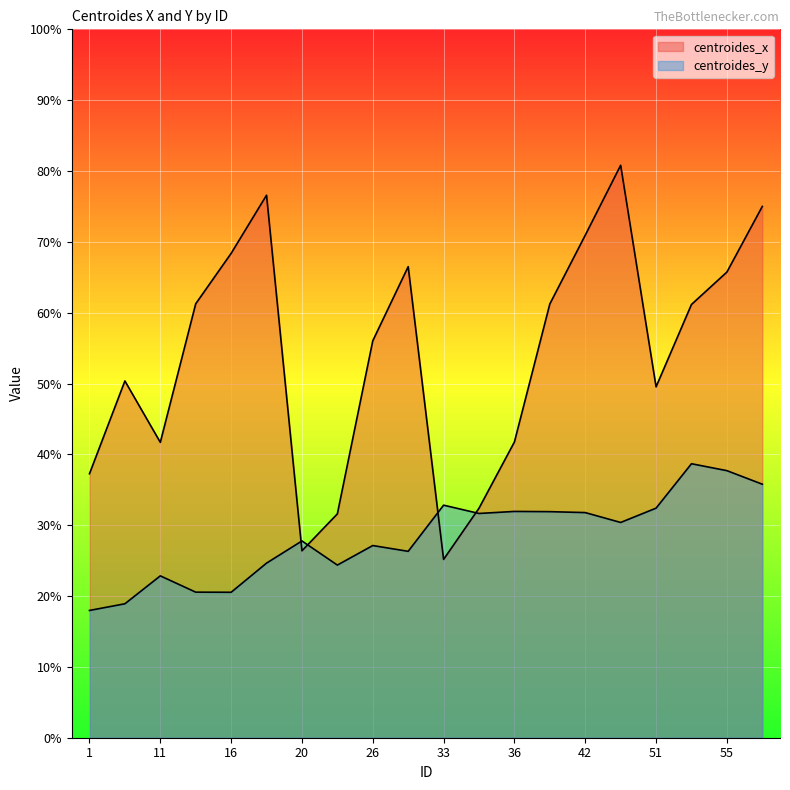

Reading left to right, extract all data points from this chart.

centroides_x: 1=37.3	4=50.4	11=41.7	15=61.3	16=68.4	18=76.6	20=26.4	21=31.6	26=56.0	28=66.5	33=25.2	34=32.4	36=41.8	40=61.2	42=70.9	43=80.8	51=49.5	54=61.2	55=65.7	56=75.0
centroides_y: 1=18.0	4=18.9	11=22.8	15=20.5	16=20.5	18=24.6	20=27.8	21=24.4	26=27.1	28=26.3	33=32.8	34=31.7	36=31.9	40=31.9	42=31.8	43=30.4	51=32.4	54=38.7	55=37.7	56=35.8